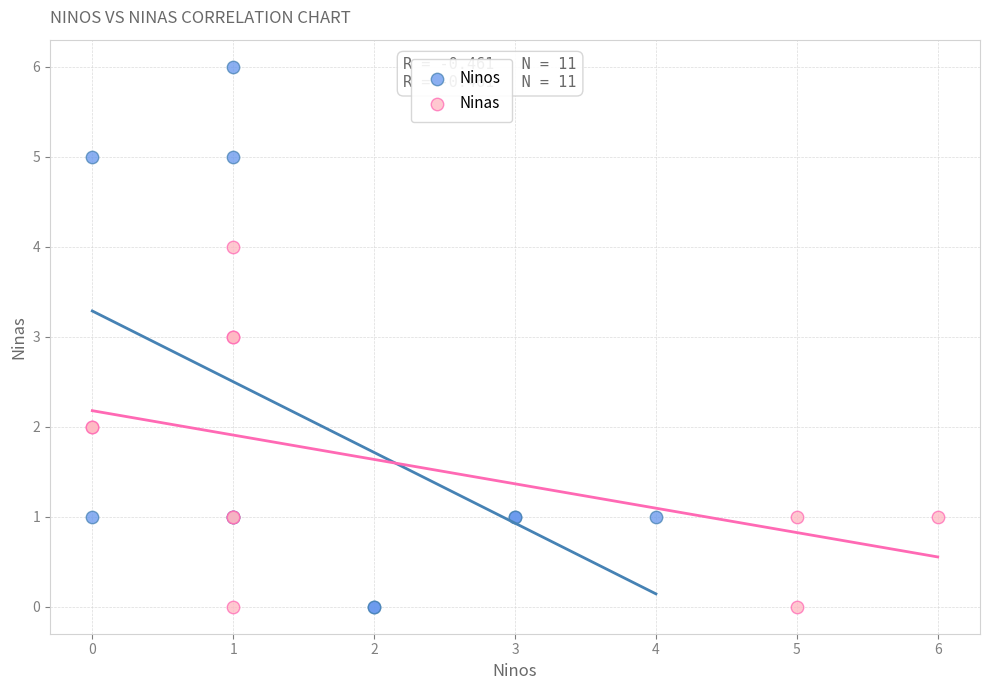

Which series reaches the maximum Y coordinate?

Ninos